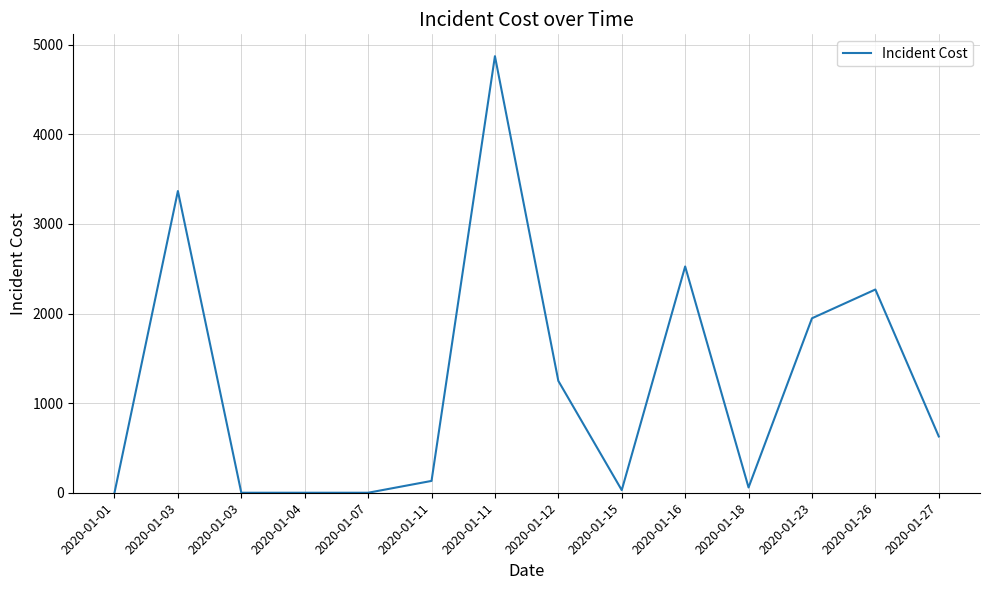

Does the chart display data point markers on the line(s)?

No